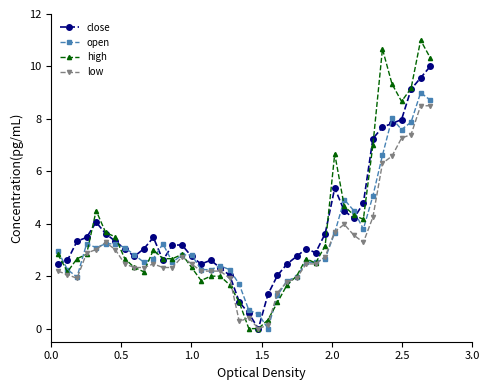

What is the value of the low point at the 25th from the left?

1.8